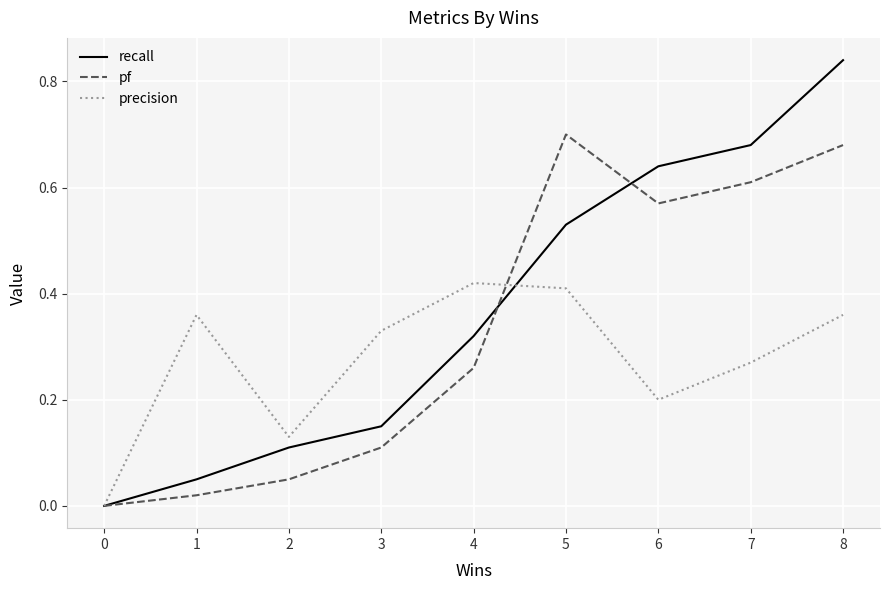

Does the chart have visible grid lines?

Yes